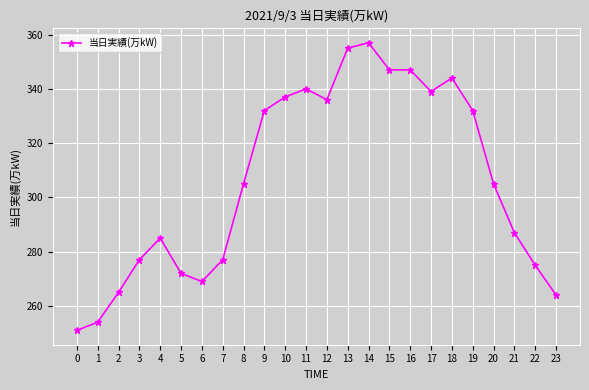

Approximately how many times larger is the value at 14 compared to 21?

1.2